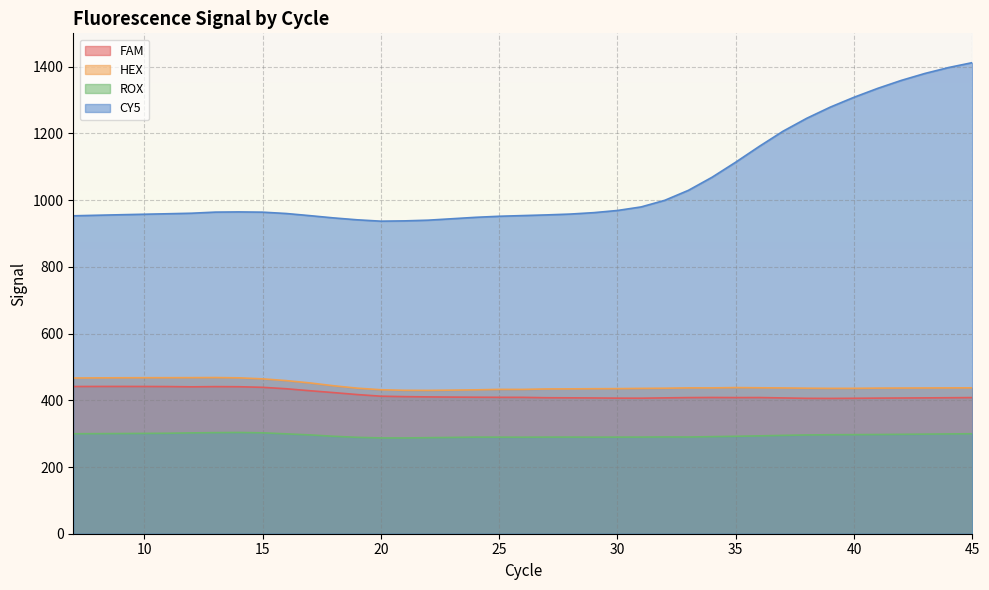

True or false: HEX and FAM cross at least once.

False